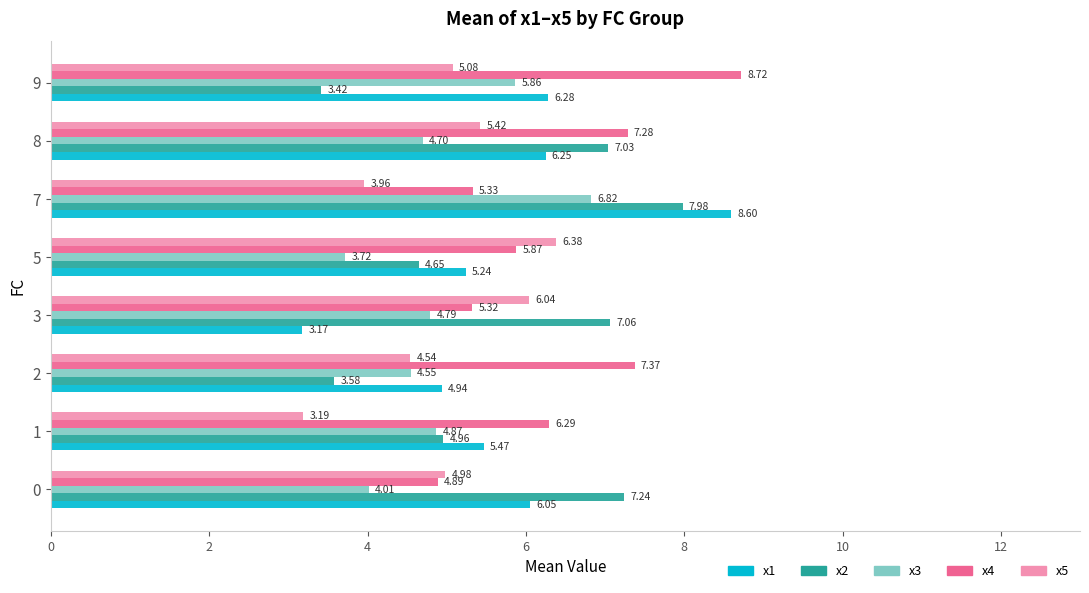

Is the value of x3 at 1 greater than the value of x4 at 0?

No